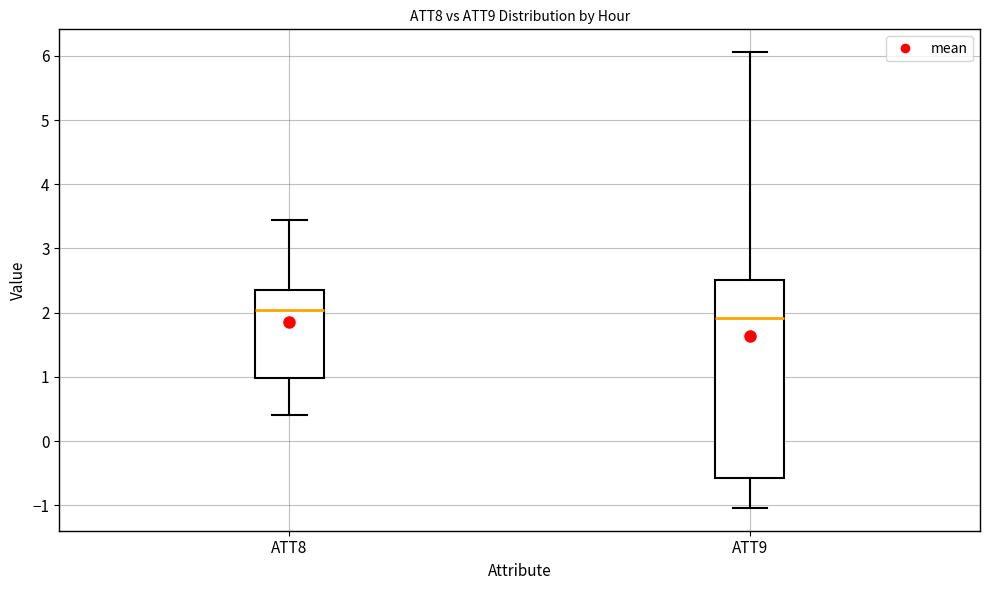

Reading left to right, transcribe this box plot: for each box, give where its median line is, the range the box spans, and where its two whiskers end, as read against the y-axis. The values are not printed on the chart, so give them approximately, as read against the axis.

ATT8: median 2.0, box 1.0 to 2.4, whiskers 0.4 to 3.4
ATT9: median 1.9, box -0.6 to 2.5, whiskers -1.0 to 6.1